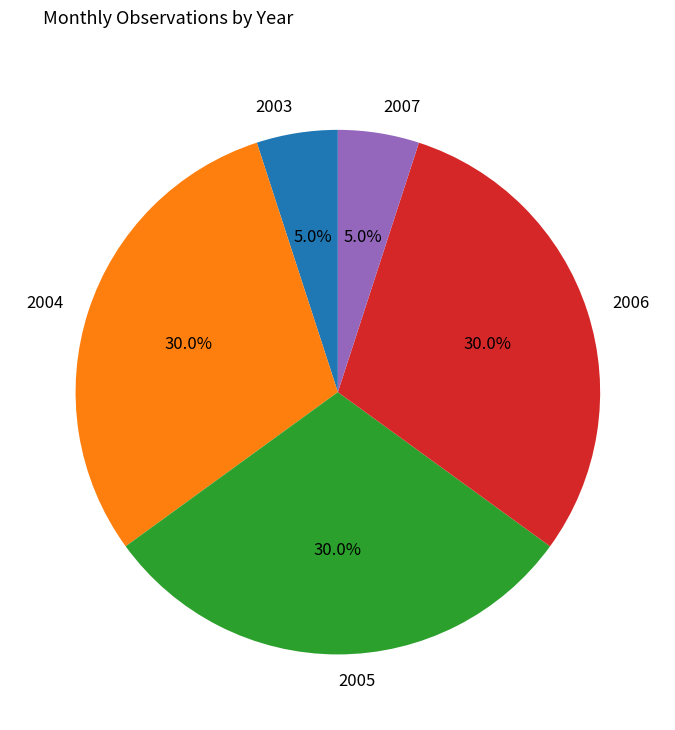

To the nearest percent, what is the difference between the 2004 and 2007 slice percentages?

25%